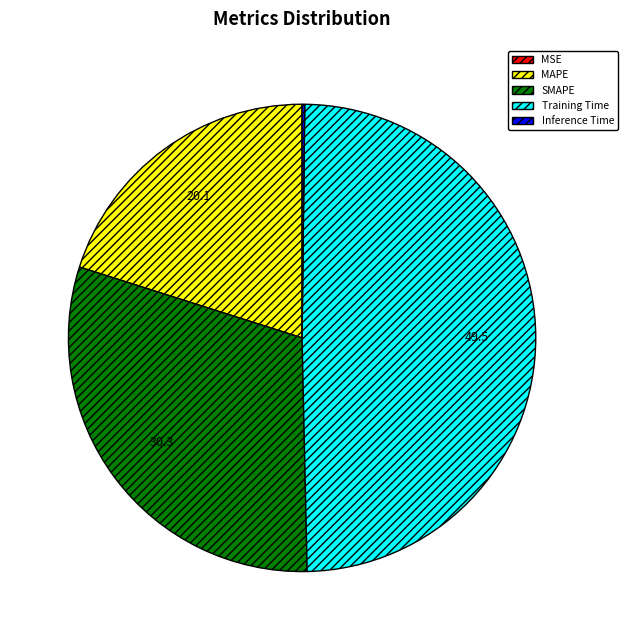

What is the largest slice in the pie chart?

Training Time